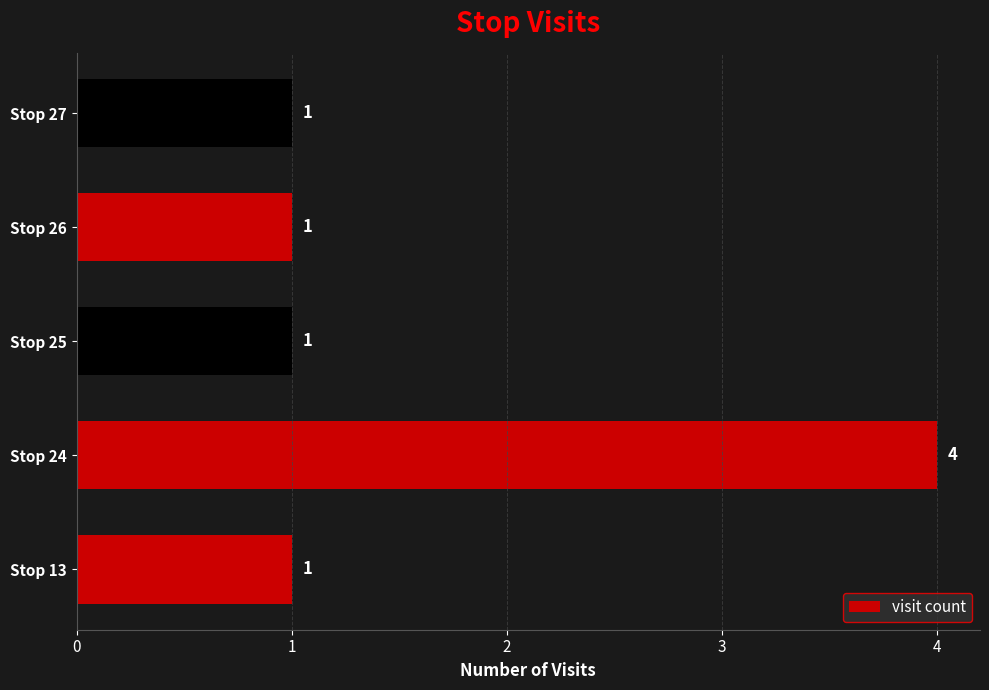

What is the difference between the maximum and second lowest values?

3